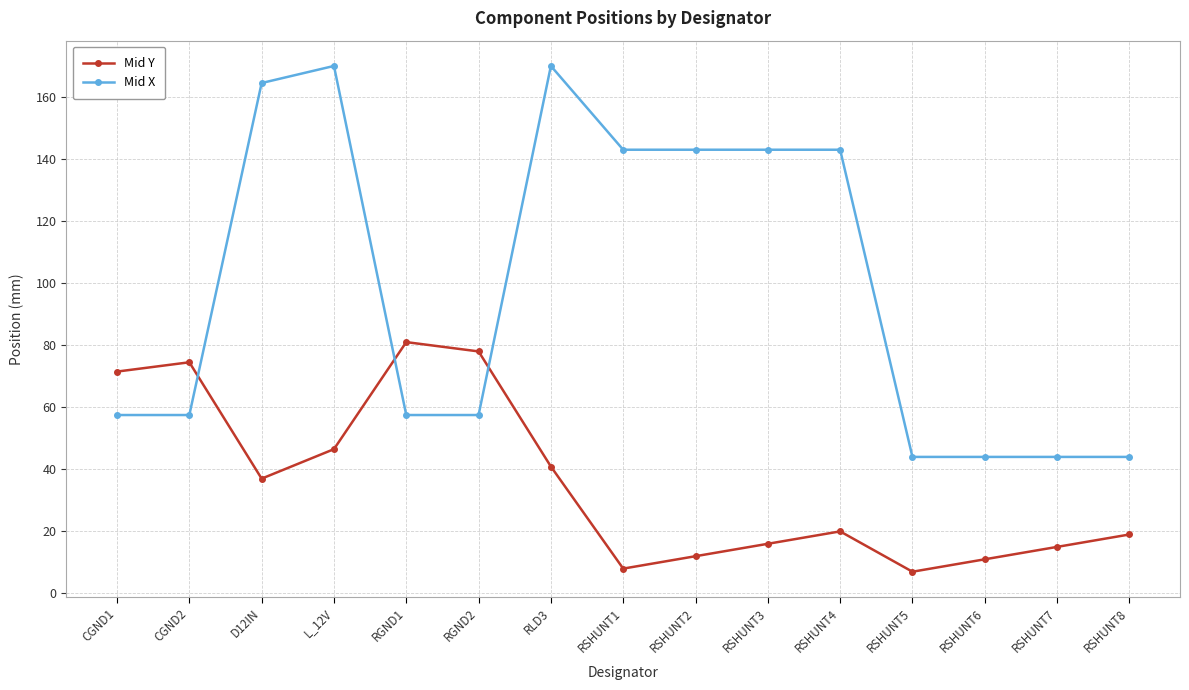

Reading left to right, extract all data points from this chart.

Mid Y: 71.5	74.5	37.0	46.5	81.0	78.0	40.9	8.0	12.0	16.0	20.0	7.0	11.0	15.0	19.0
Mid X: 57.5	57.5	164.5	170.0	57.5	57.5	170.0	143.0	143.0	143.0	143.0	44.0	44.0	44.0	44.0